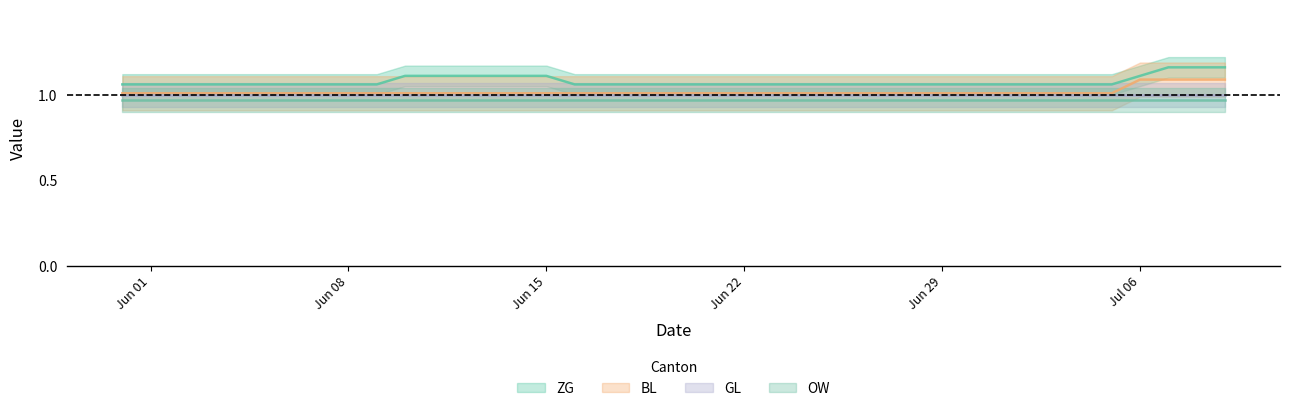

What is the label of the 20th point from the right?

2020-06-20